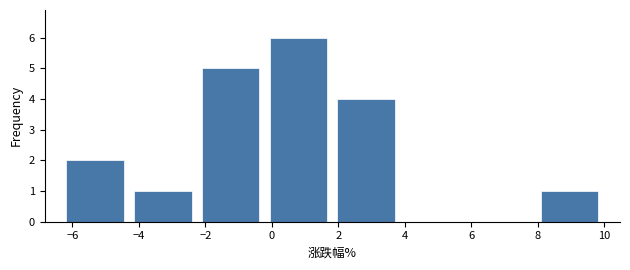

Over which range of the x-axis is the bar tallest?

-0.2 to 1.8